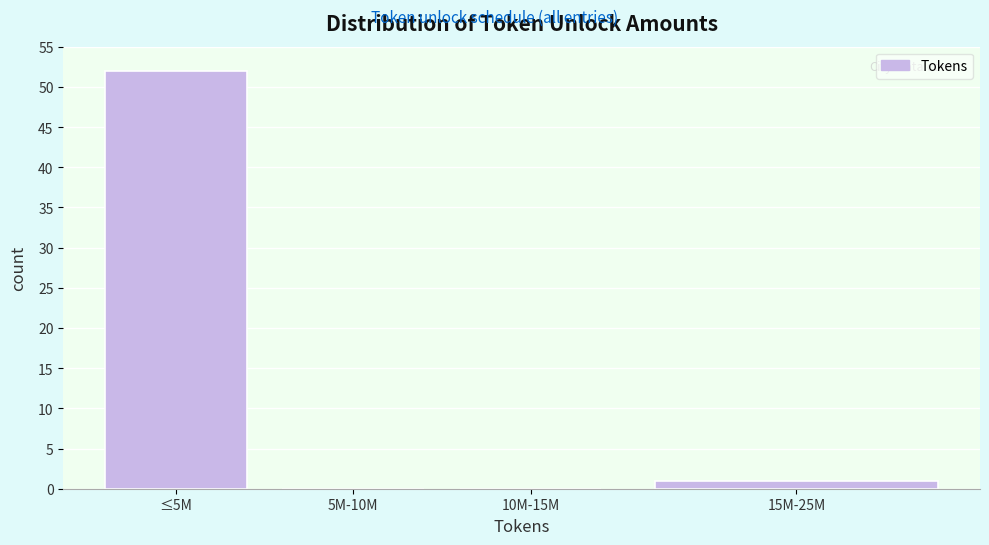

Reading right to left, extract all data points from this chart.

15M-25M=1	10M-15M=0	5M-10M=0	≤5M=52